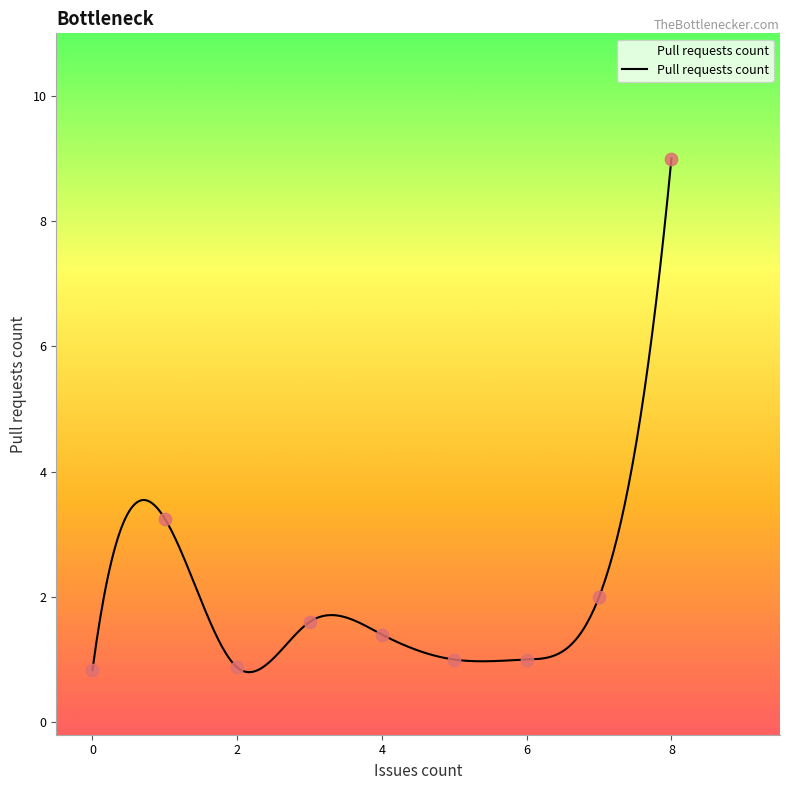

What is the highest value of the Pull requests count series?

9.0